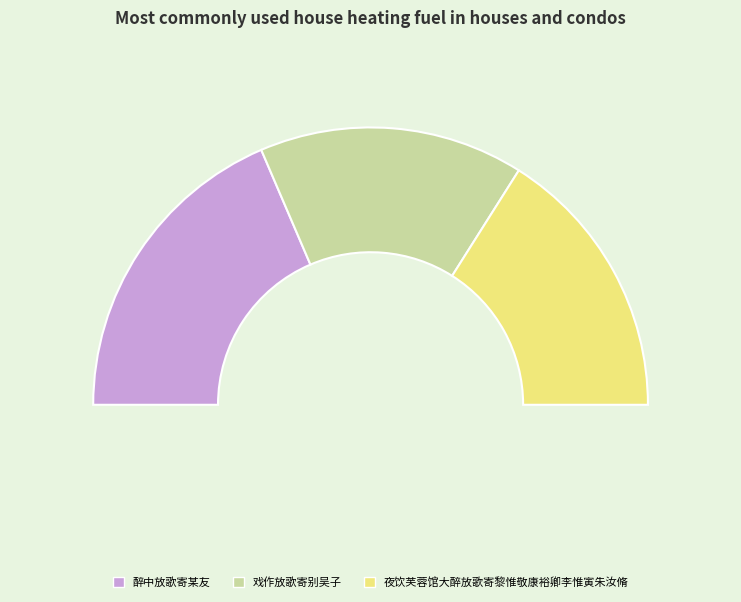

Does 夜饮芙蓉馆大醉放歌寄黎惟敬康裕卿李惟寅朱汝脩 account for over 50% of the chart?

No